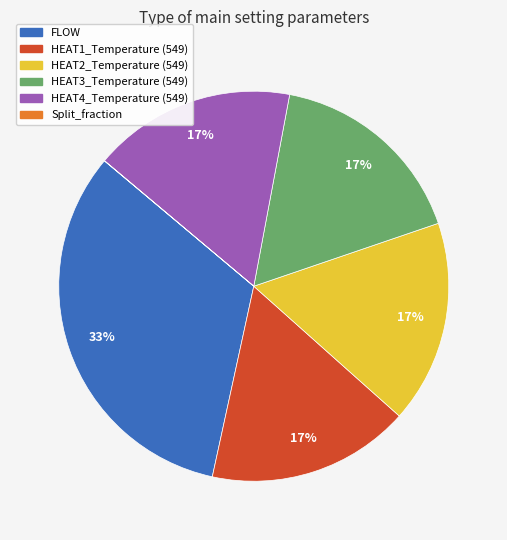

To the nearest percent, what is the difference between the HEAT1_Temperature (549) and FLOW slice percentages?

16%